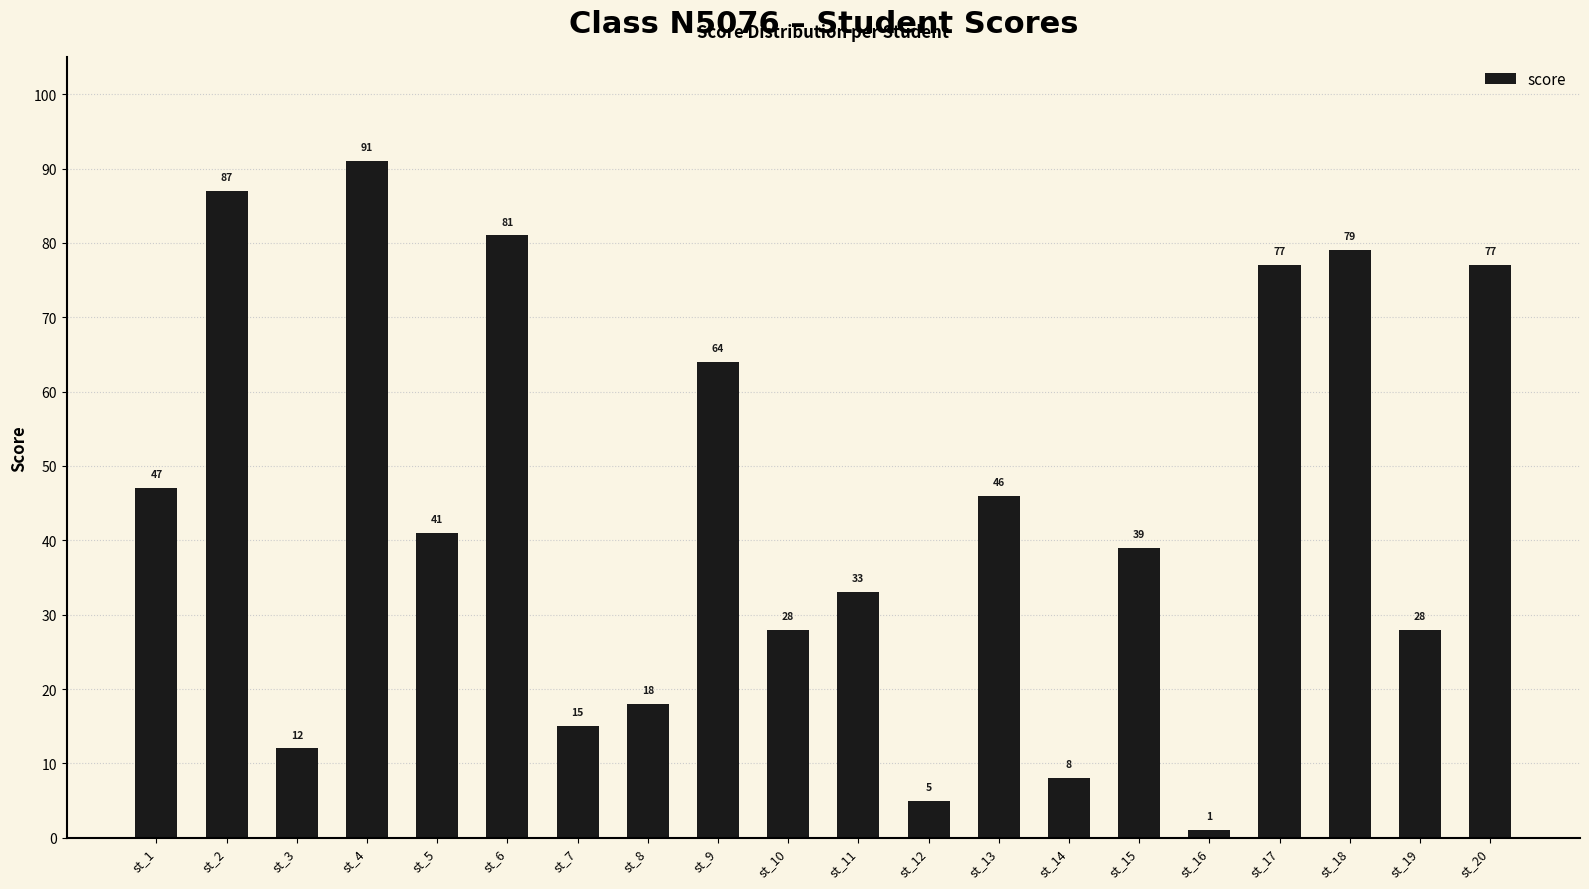

Are the bars horizontal?

No